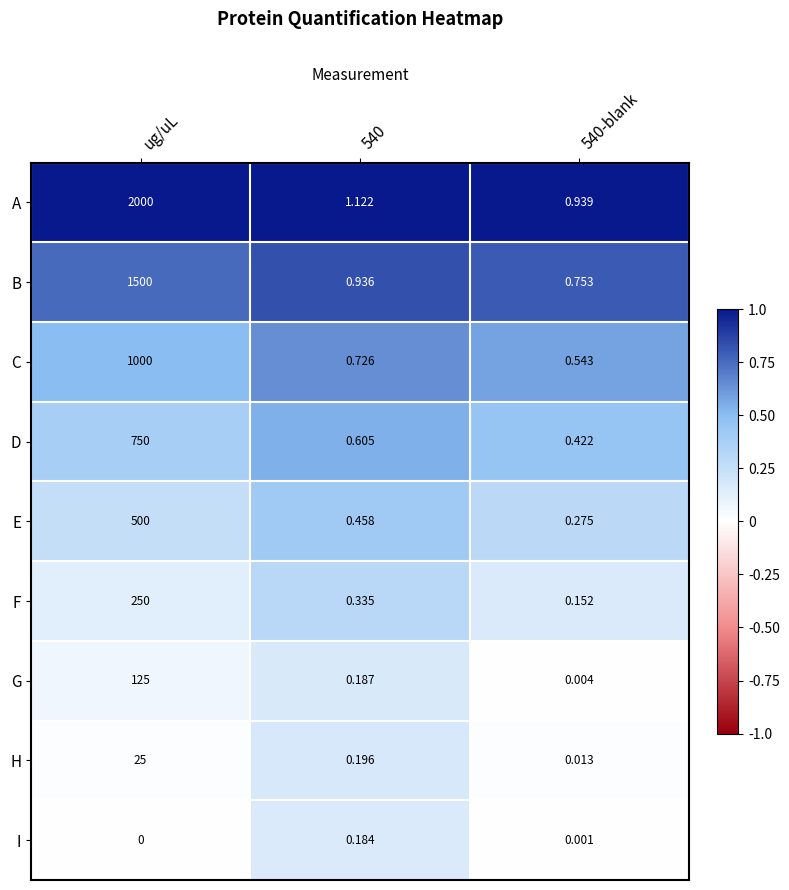

How many distinct data groups are displayed?

9